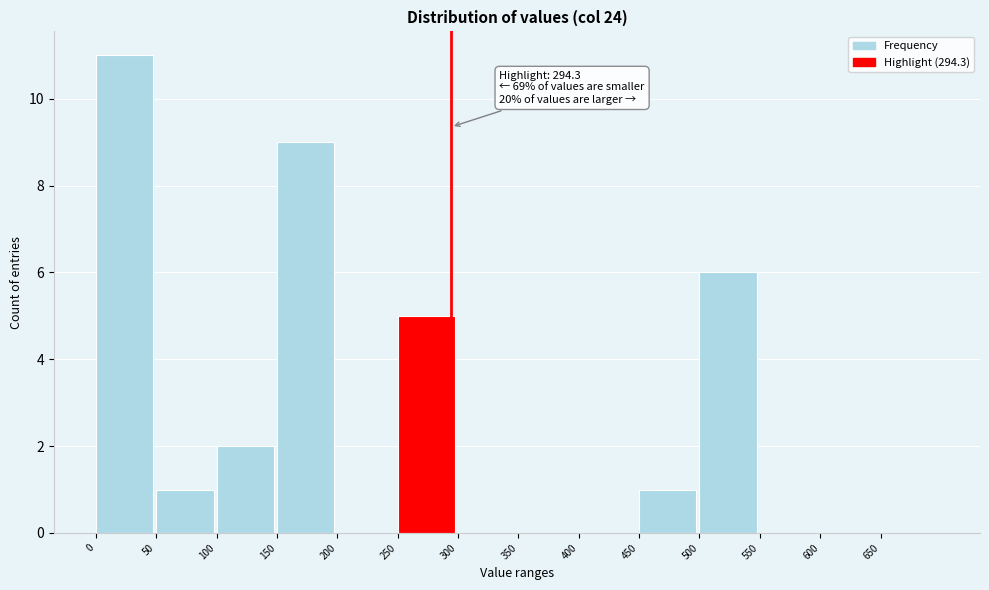

Which range on the x-axis has the tallest bar?

0 to 50